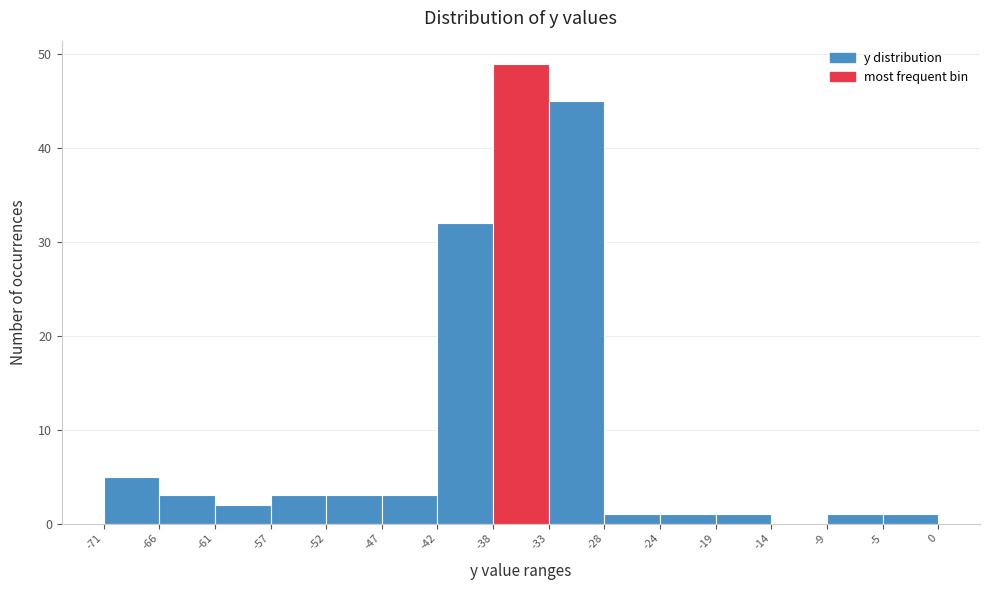

Reading left to right, list every bar in this chart as the range it spans on the x-axis followed by its height. The values are not printed on the chart, so give them approximately, as read against the axis.

-71 to -66: 5
-66 to -61: 3
-61 to -57: 2
-57 to -52: 3
-52 to -47: 3
-47 to -42: 3
-42 to -38: 32
-38 to -33: 49
-33 to -28: 45
-28 to -24: 1
-24 to -19: 1
-19 to -14: 1
-14 to -9: 0
-9 to -5: 1
-5 to 0: 1